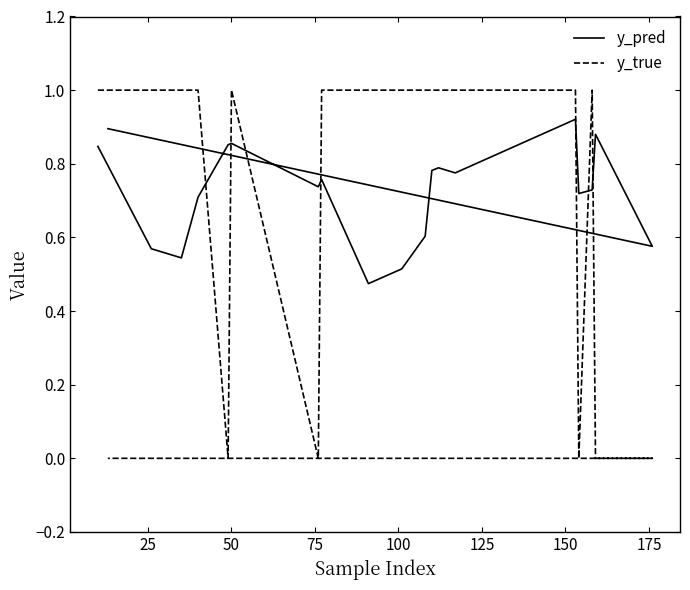

True or false: y_true and y_pred cross at least once.

True